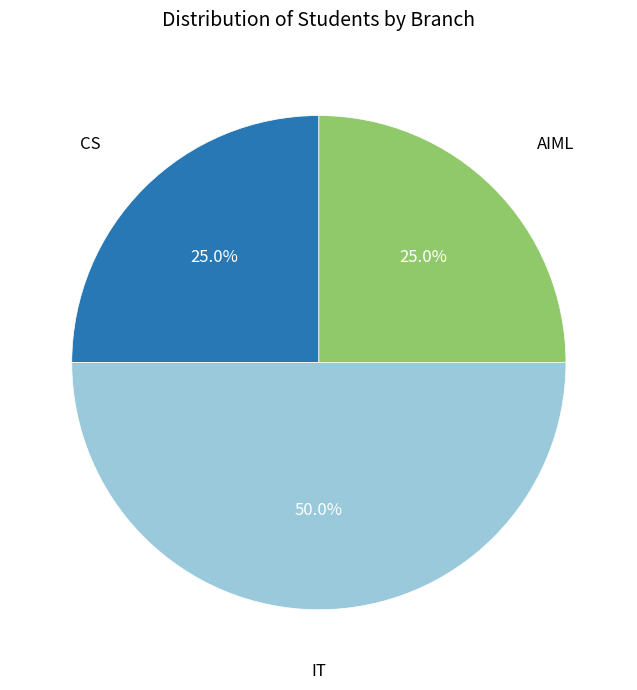

To the nearest percent, what is the average slice percentage?

33%